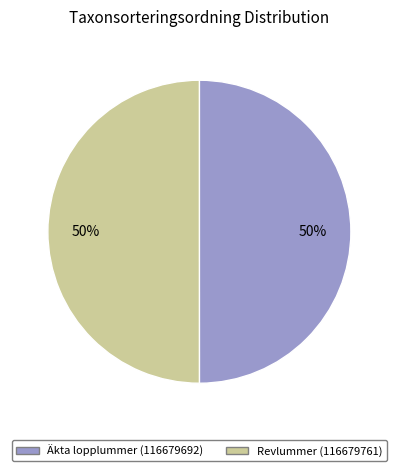

Approximately how many times larger is the value at Revlummer (116679761) compared to Äkta lopplummer (116679692)?

1.0